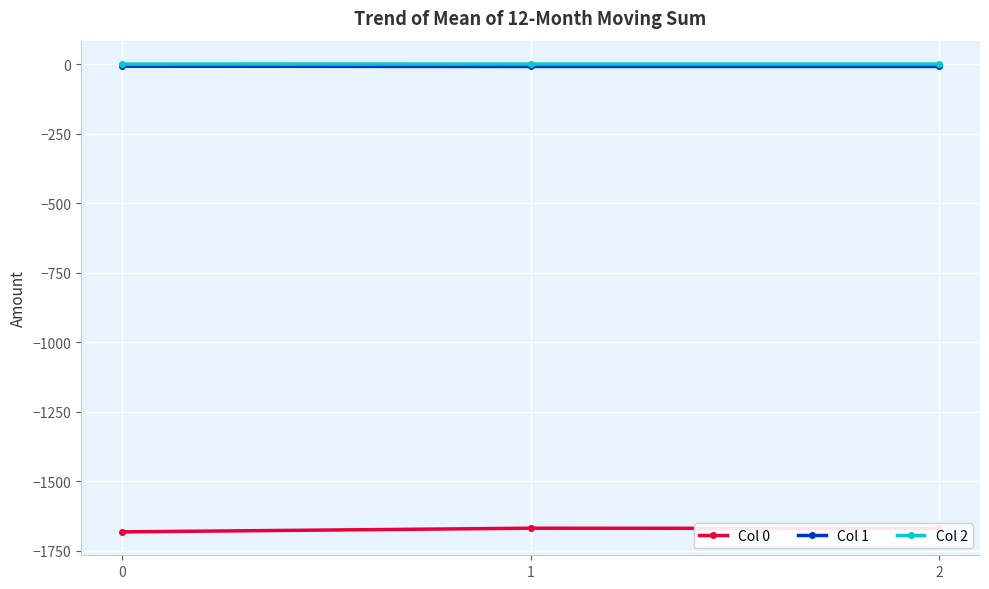

Between 2 and 0, which is larger?

2